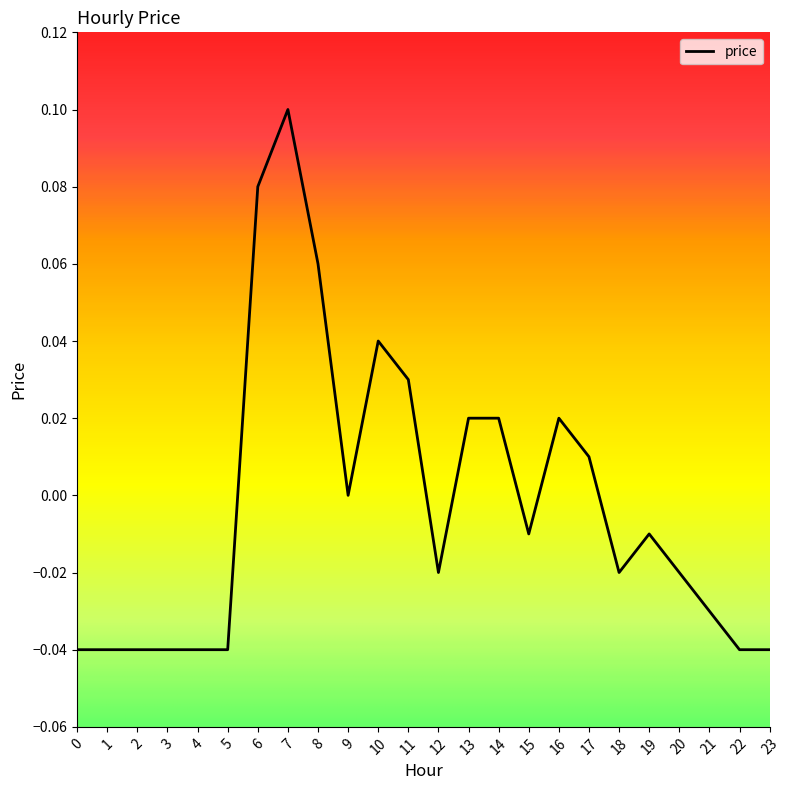

Is it true that the value at 23 is -0.1?

False